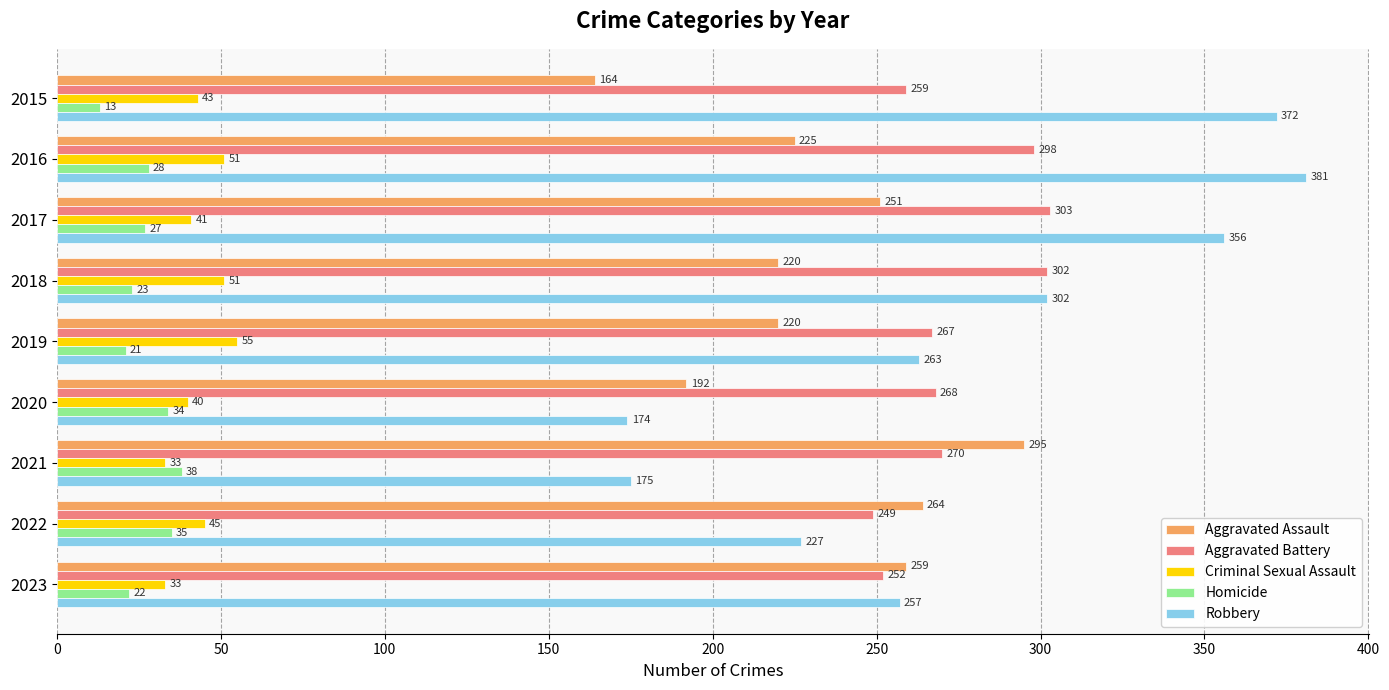

At how many categories does at least one series exceed 152?

9